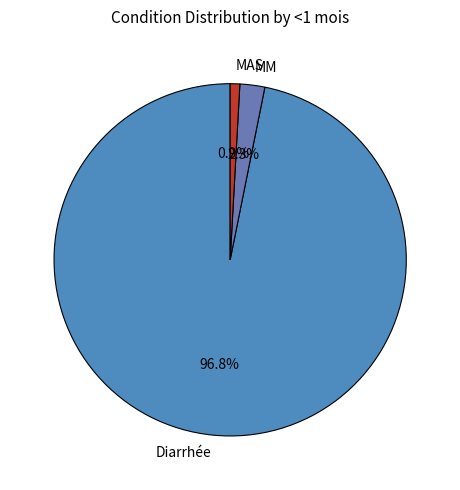

How many slices are in this pie chart?

3